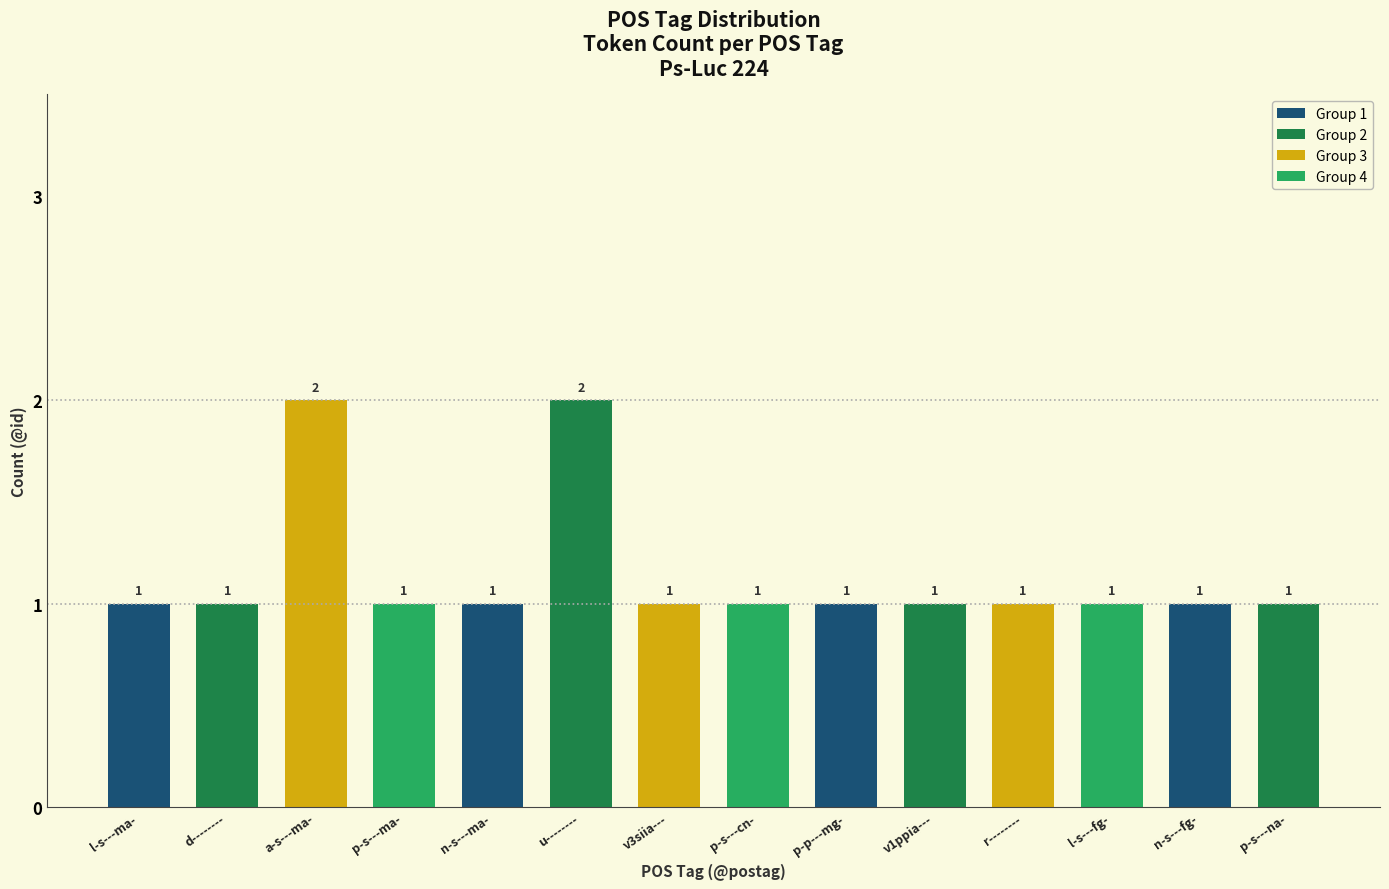

What is the greatest value displayed?

2